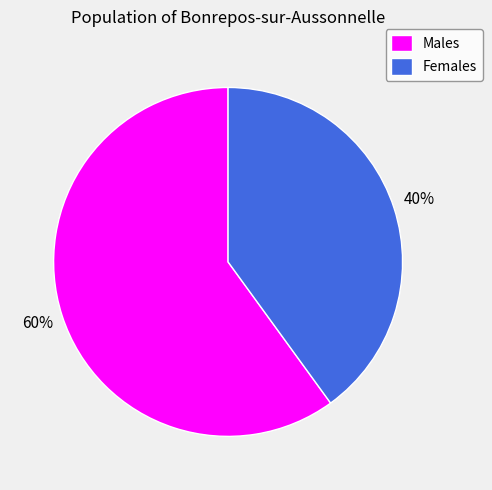

How many segments does this pie chart have?

2